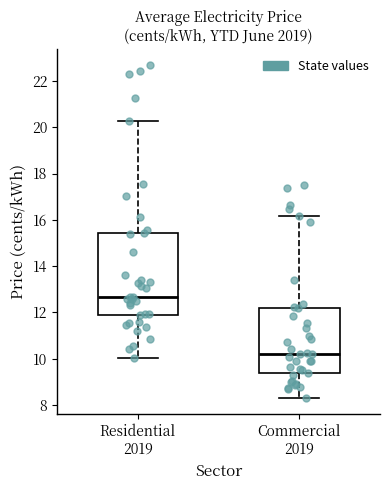

Reading left to right, transcribe this box plot: for each box, give where its median line is, the range the box spans, and where its two whiskers end, as read against the y-axis. The values are not printed on the chart, so give them approximately, as read against the axis.

Residential 2019: median 12.6, box 11.8 to 15.4, whiskers 10.0 to 20.2
Commercial 2019: median 10.2, box 9.4 to 12.2, whiskers 8.4 to 16.2